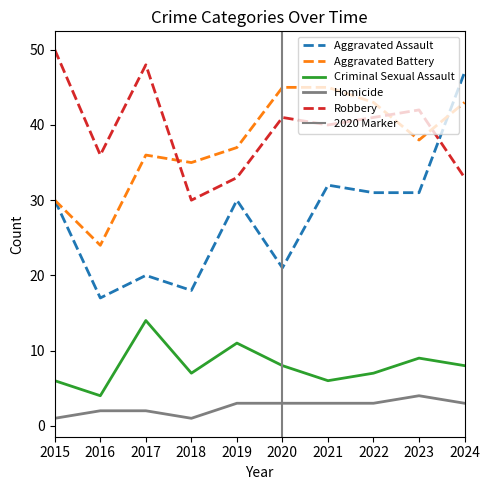

True or false: Aggravated Battery and Criminal Sexual Assault intersect in this chart.

False